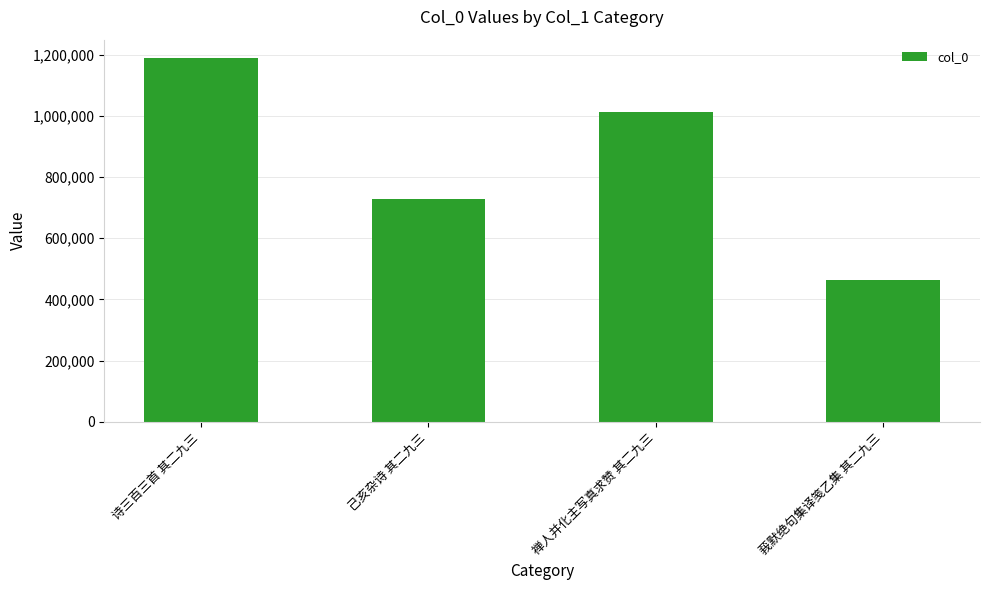

The chart shows a value of 1013389 at 禅人并化主写真求赞 其二九三. True or false?

True